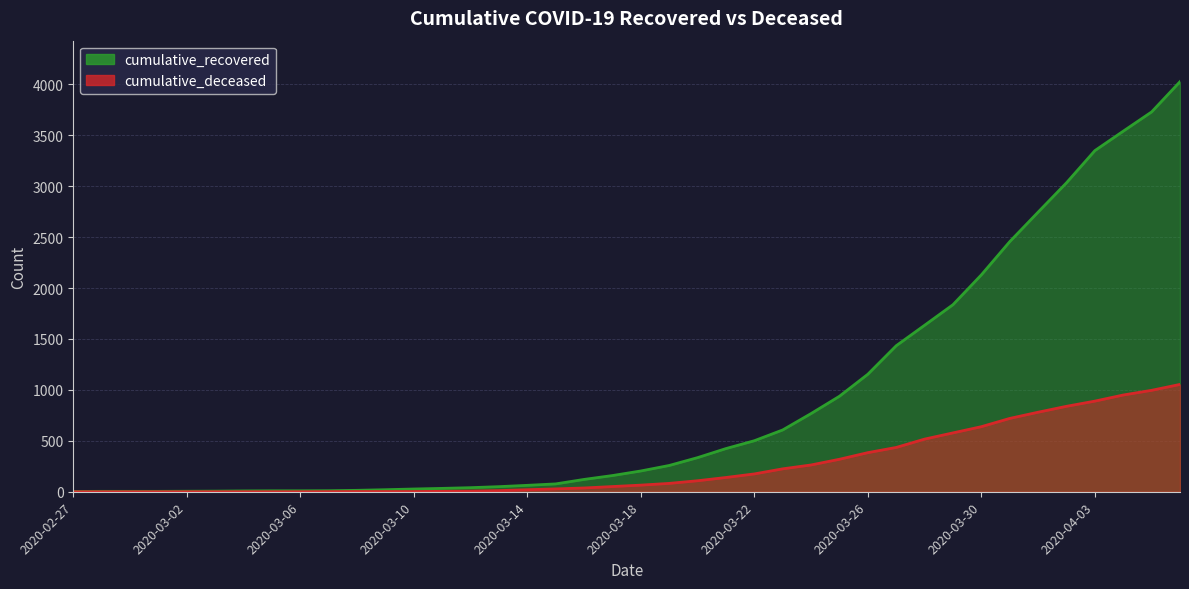

Which has a higher value, 2020-03-29 or 2020-03-23?

2020-03-29